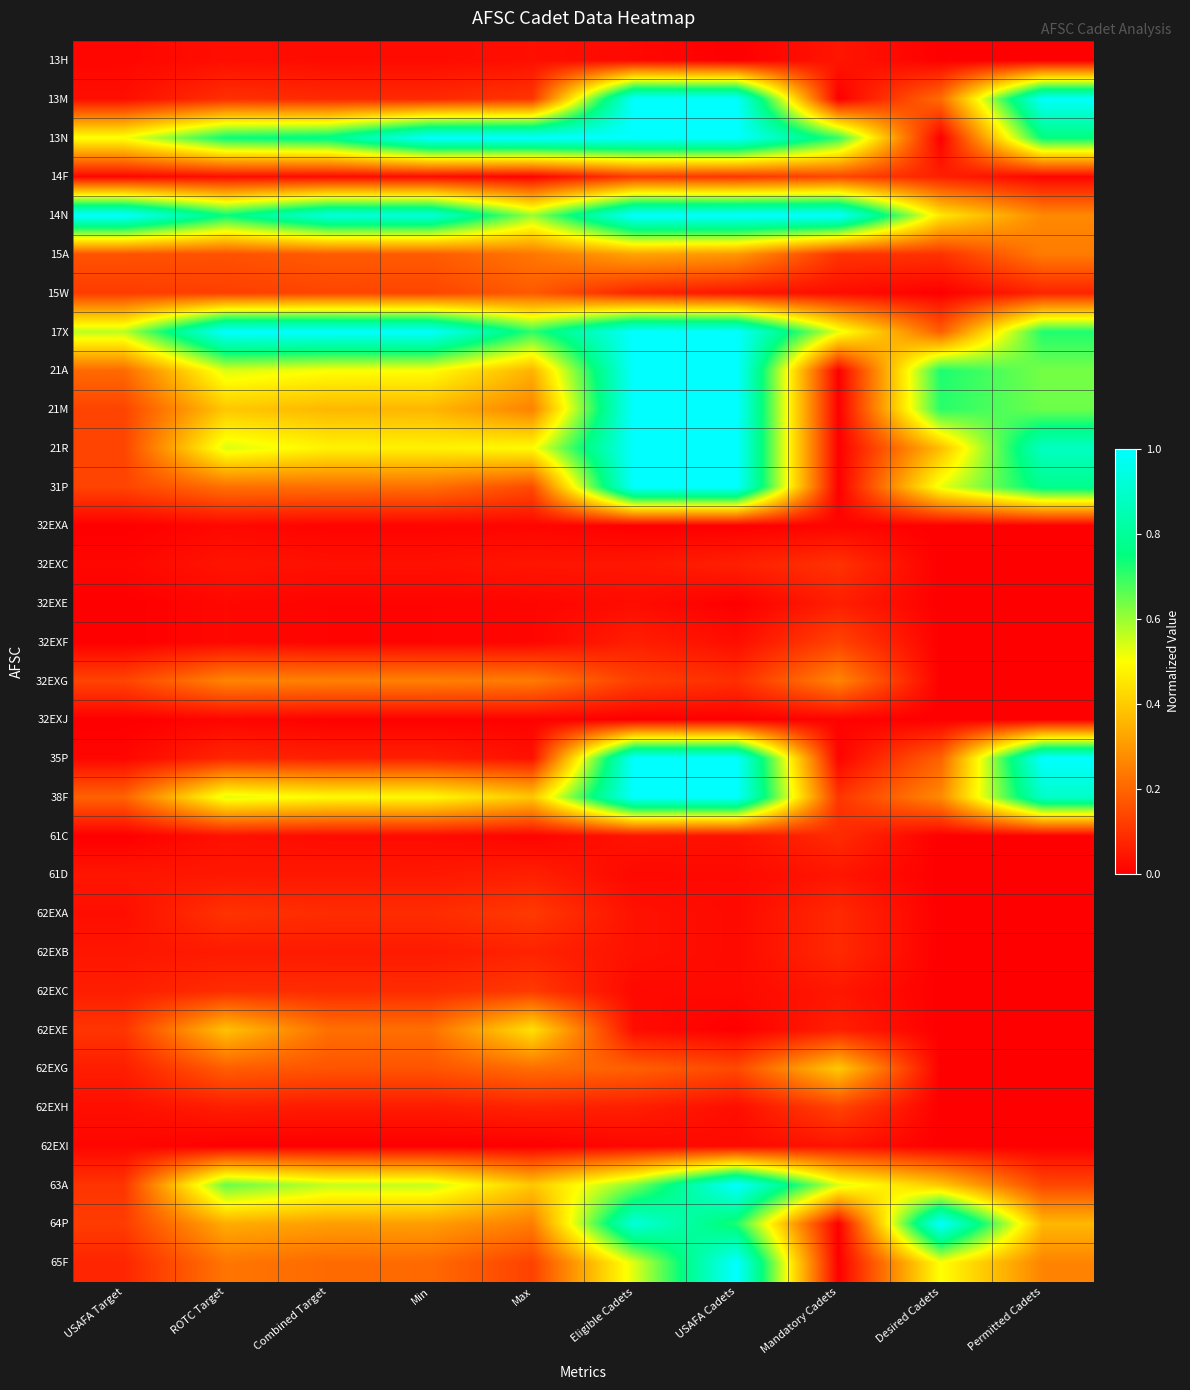

Between USAFA Cadets and Desired Cadets, which is larger?

Desired Cadets